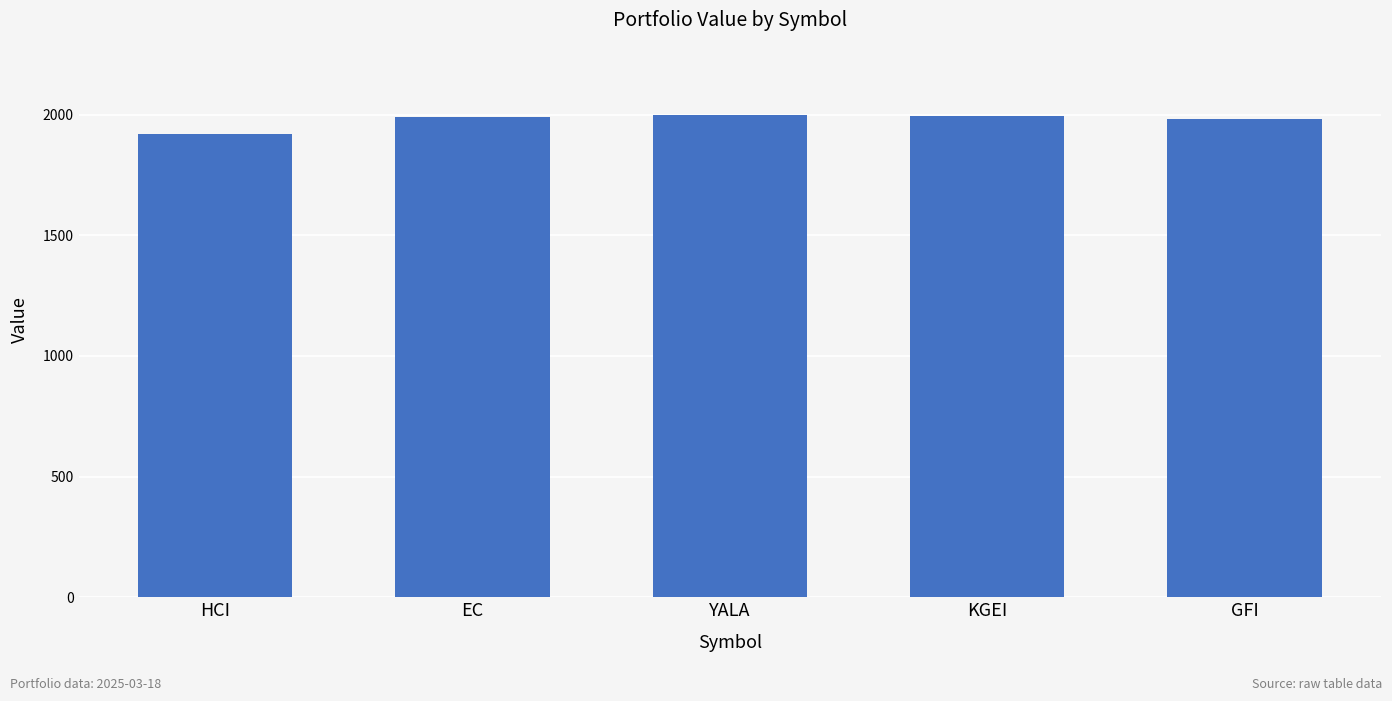

What value does the data have at YALA?

1998.3